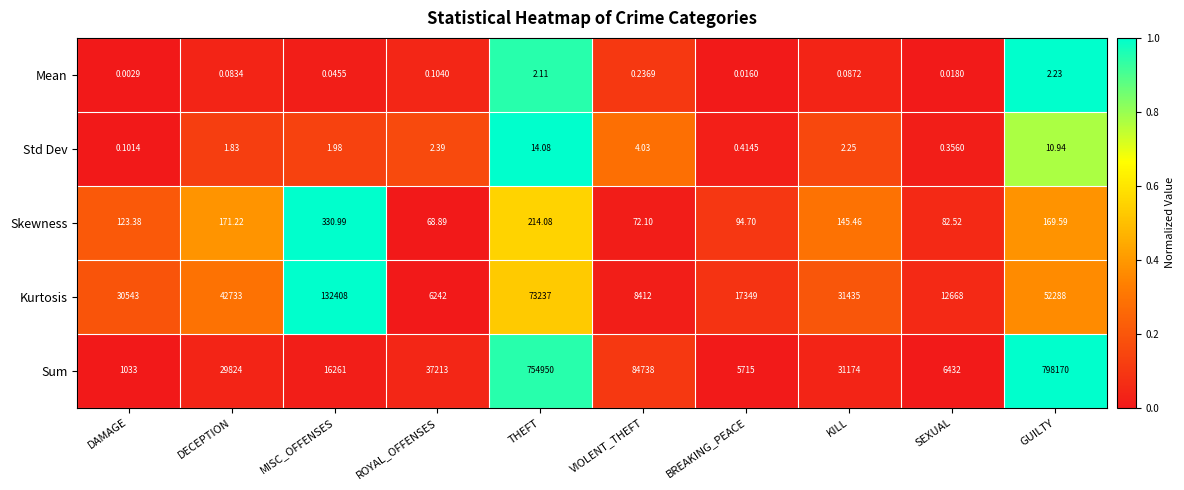

Rank the series at SEXUAL from lowest to highest value.

Mean, Std Dev, Skewness, Sum, Kurtosis